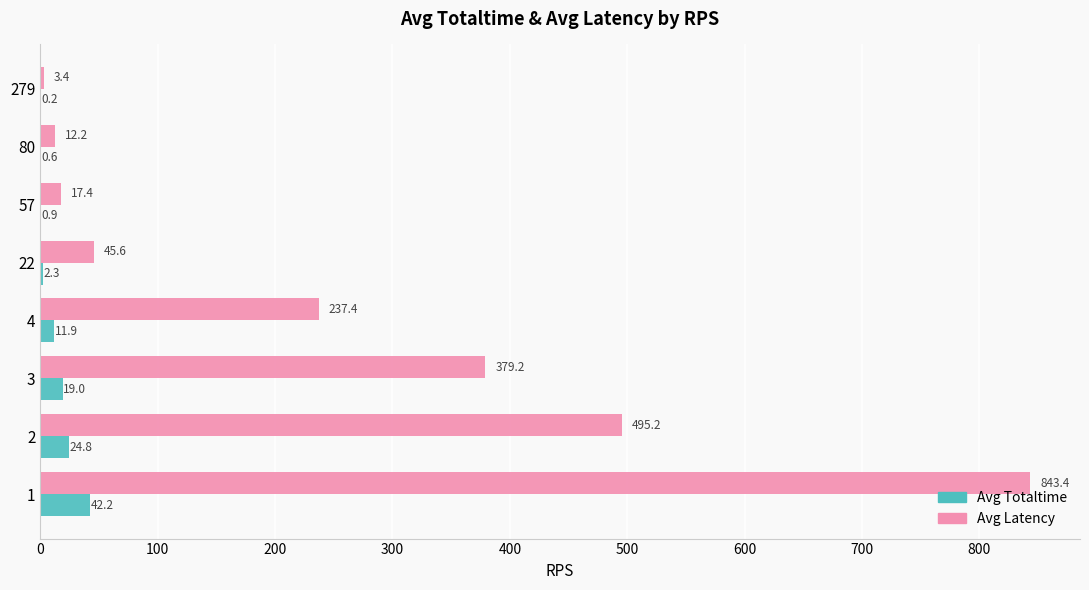

True or false: Avg Latency has a value of 339.6 at 2.

False